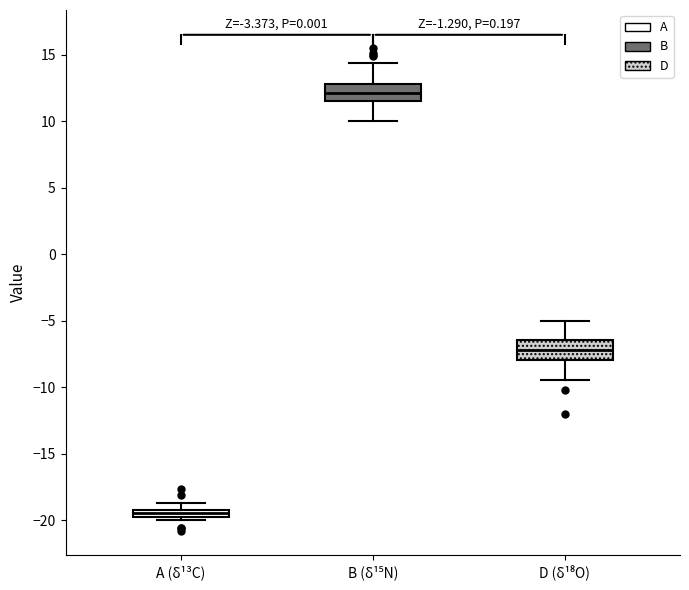

Where does the upper whisker of the box for D (δ¹⁸O) end on the y-axis? The values are not printed on the chart, so give them approximately, as read against the axis.

-5.0